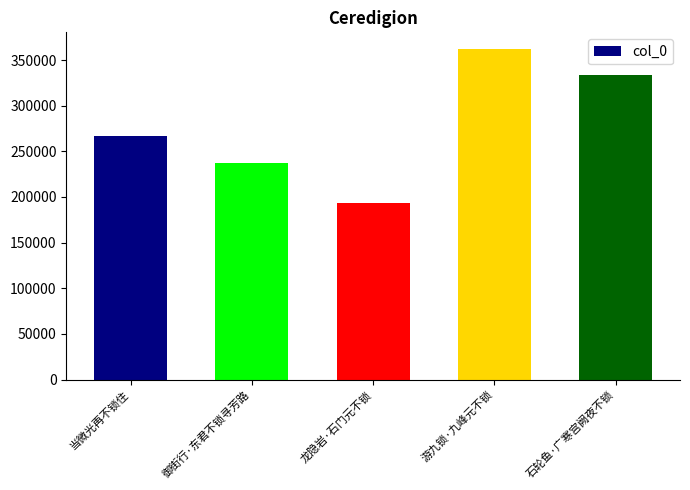

List the labels in order of value, largest first.

游九锁·九峰元不锁, 石轮鱼·广寒宫阙夜不锁, 当微光再不锁住, 御街行·东君不锁寻芳路, 龙隐岩·石门元不锁